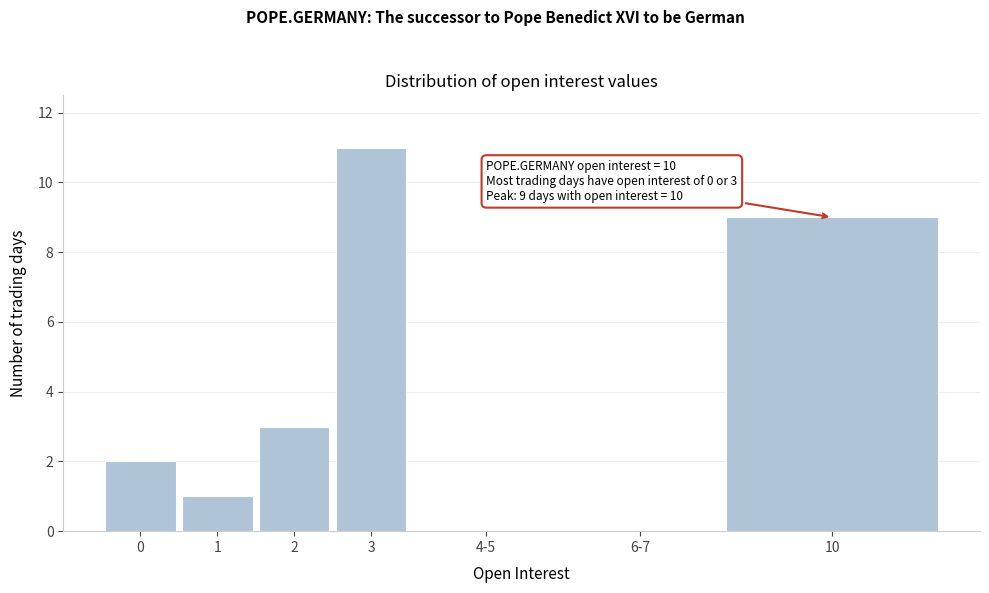

Reading right to left, list all the values displayed in this chart.

10=9	6-7=0	4-5=0	3=11	2=3	1=1	0=2